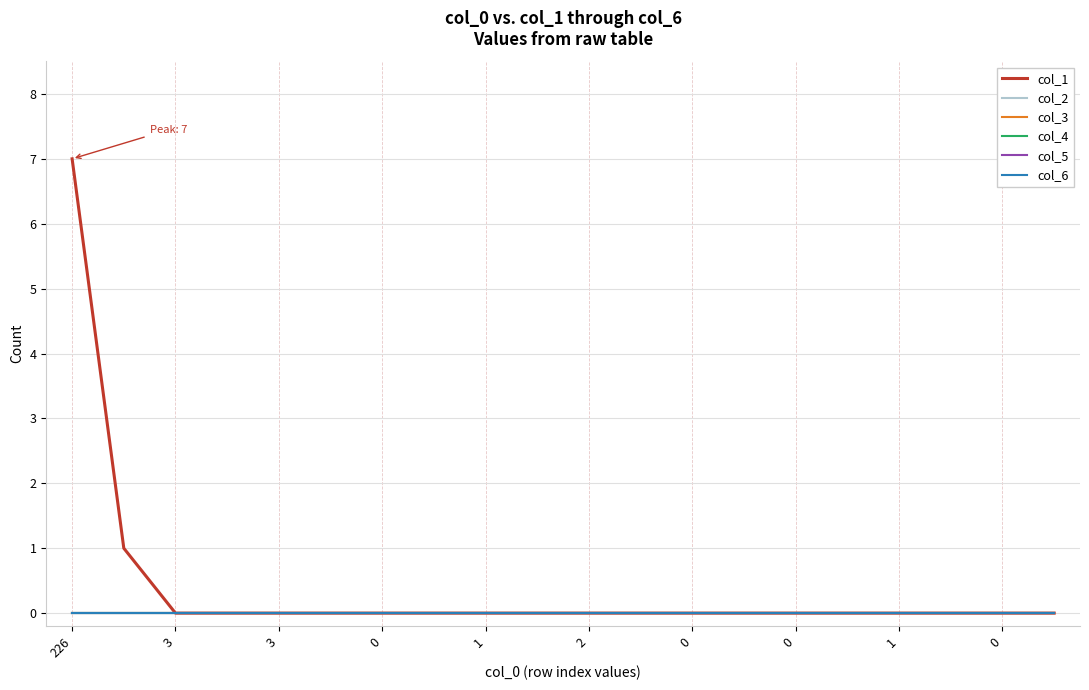

Does the chart have visible grid lines?

Yes